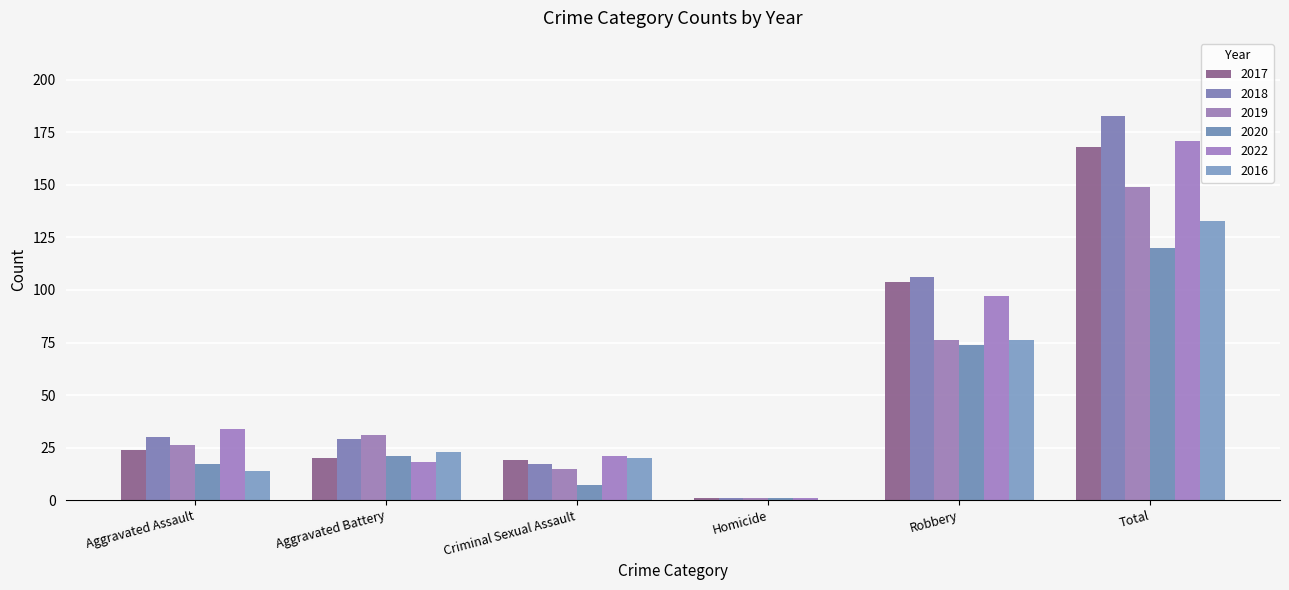

The value of 2022 at Homicide is 1. True or false?

True